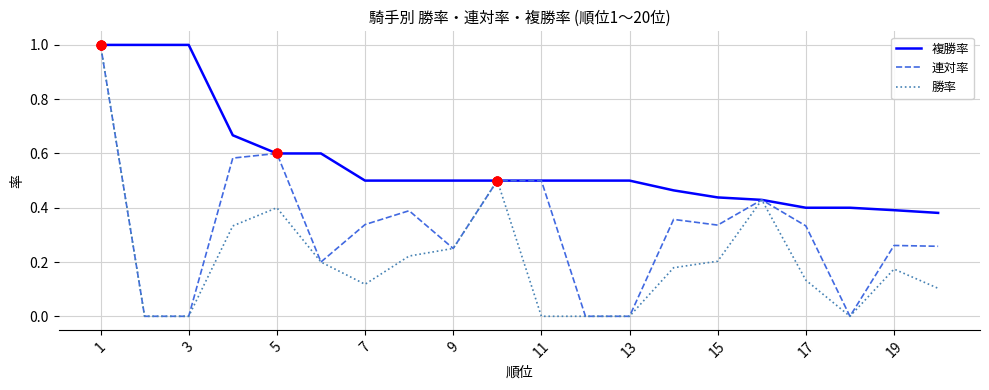

Rank the series by their average value, from highest to lowest.

複勝率, 連対率, 勝率